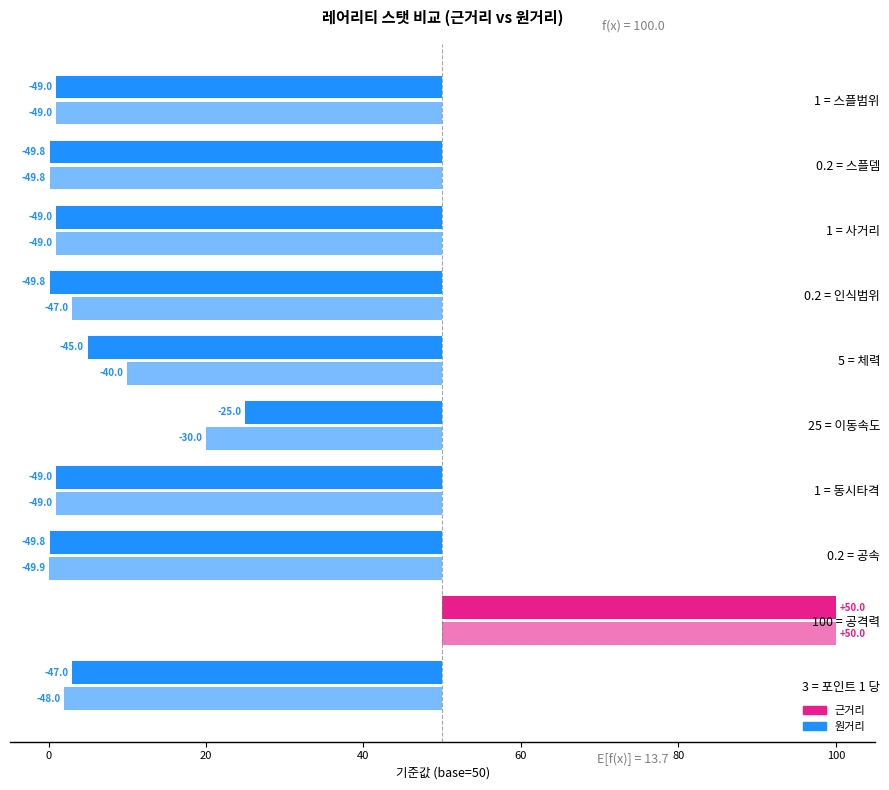

What is the difference between the second highest and second lowest values in the 원거리 series?

19.8